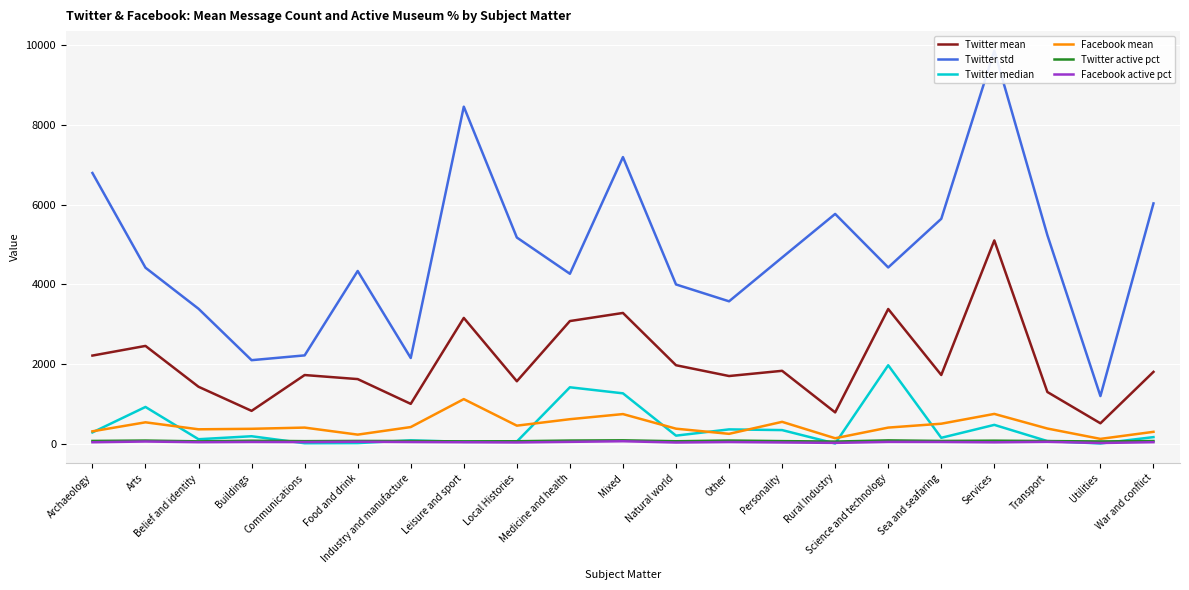

How many lines are shown in the chart?

6